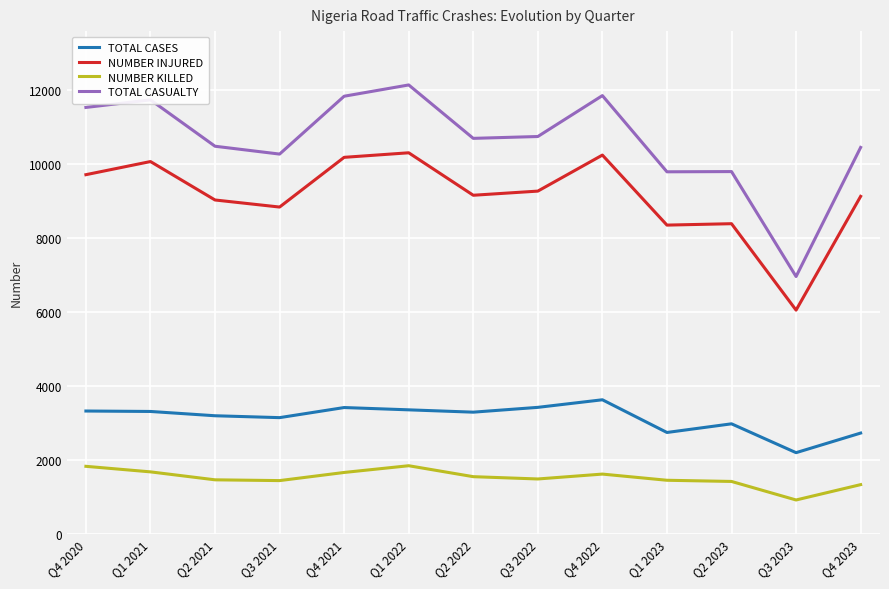

At how many categories does at least one series exceed 11307?

5